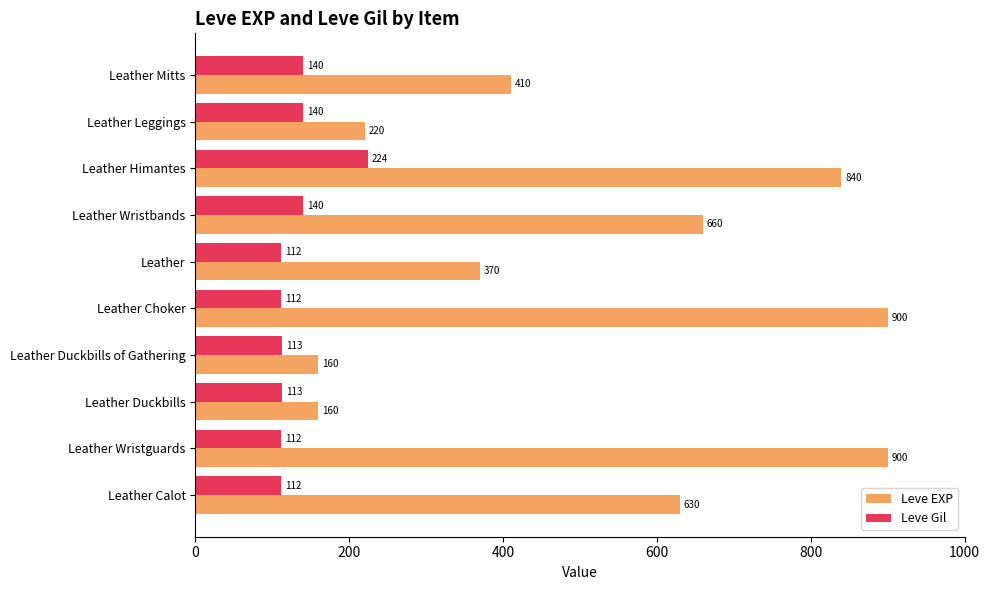

At which category is the sum across all series the highest?

Leather Himantes